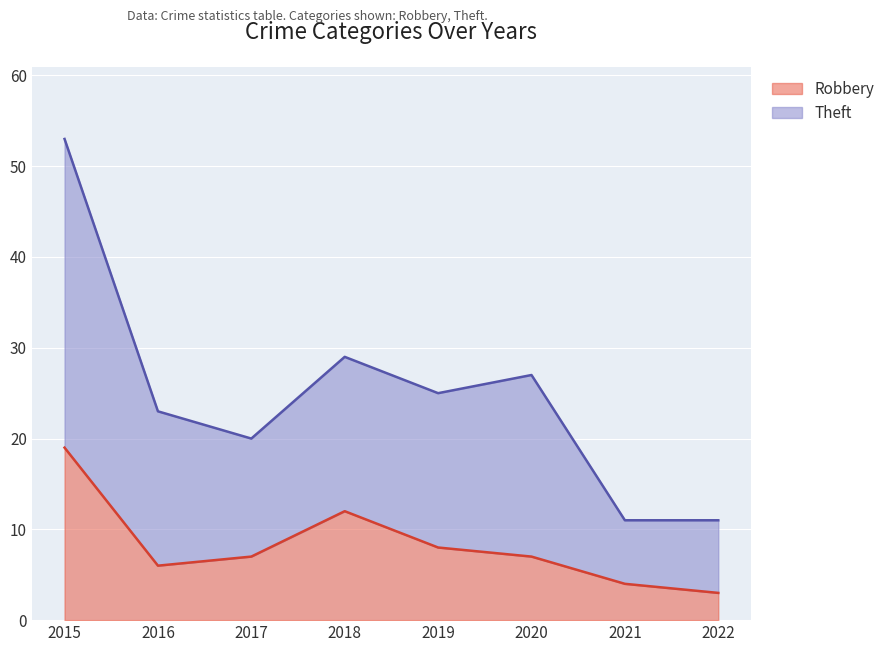

How many distinct data groups are displayed?

2